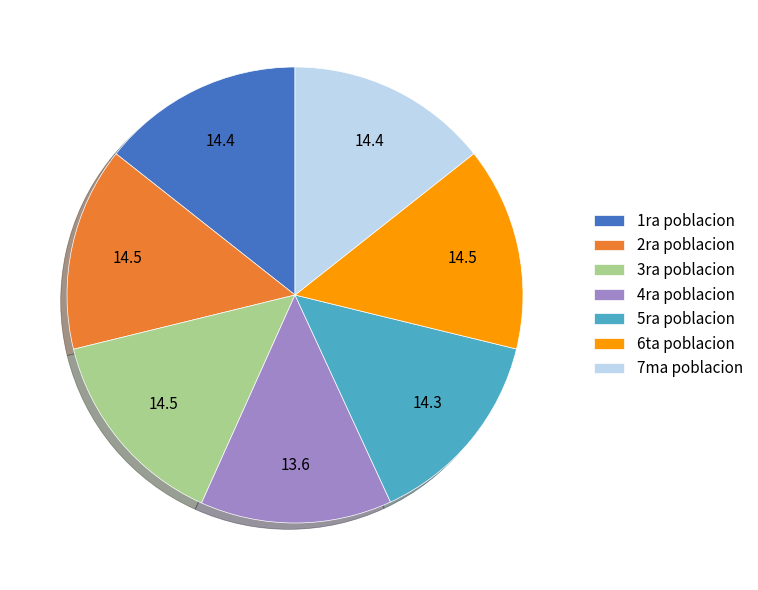

What is the smallest slice in the pie chart?

4ra poblacion